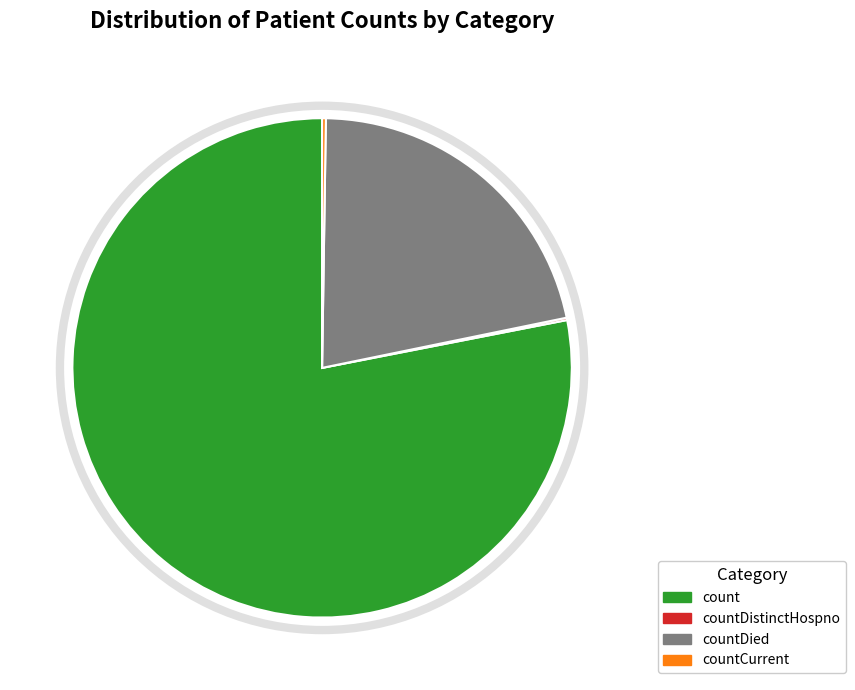

Which slice is the largest?

count